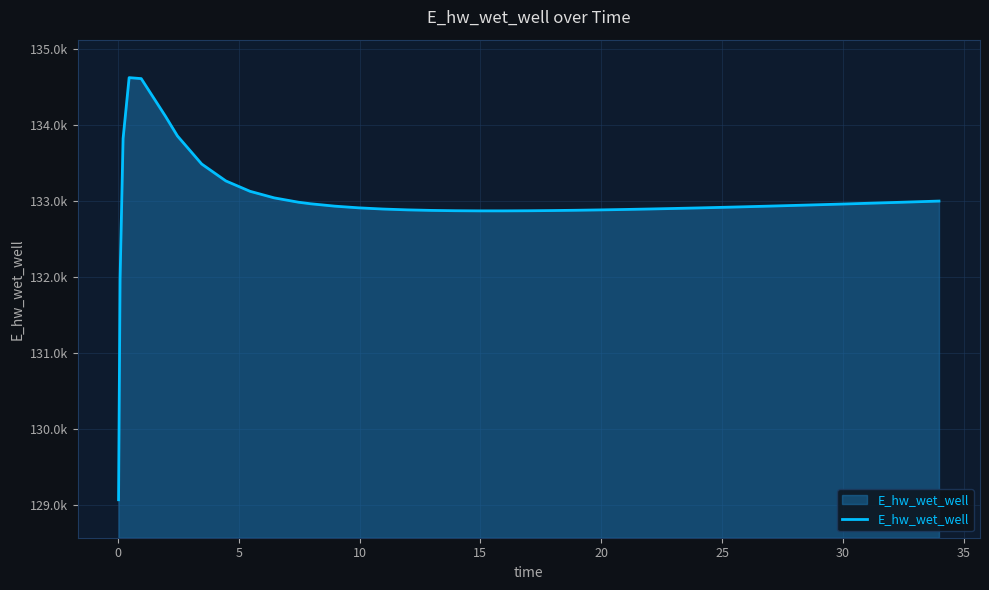

Does the chart display data point markers on the line(s)?

No